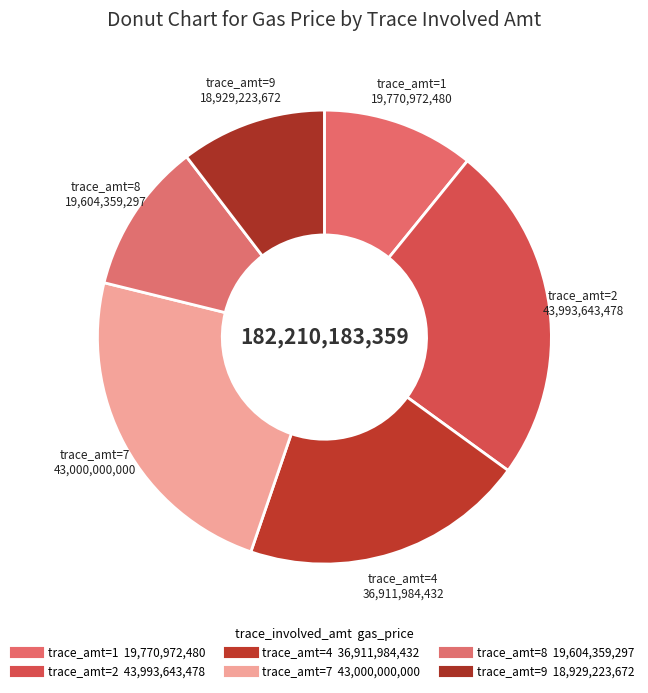

Which category has the smallest portion of the pie?

9